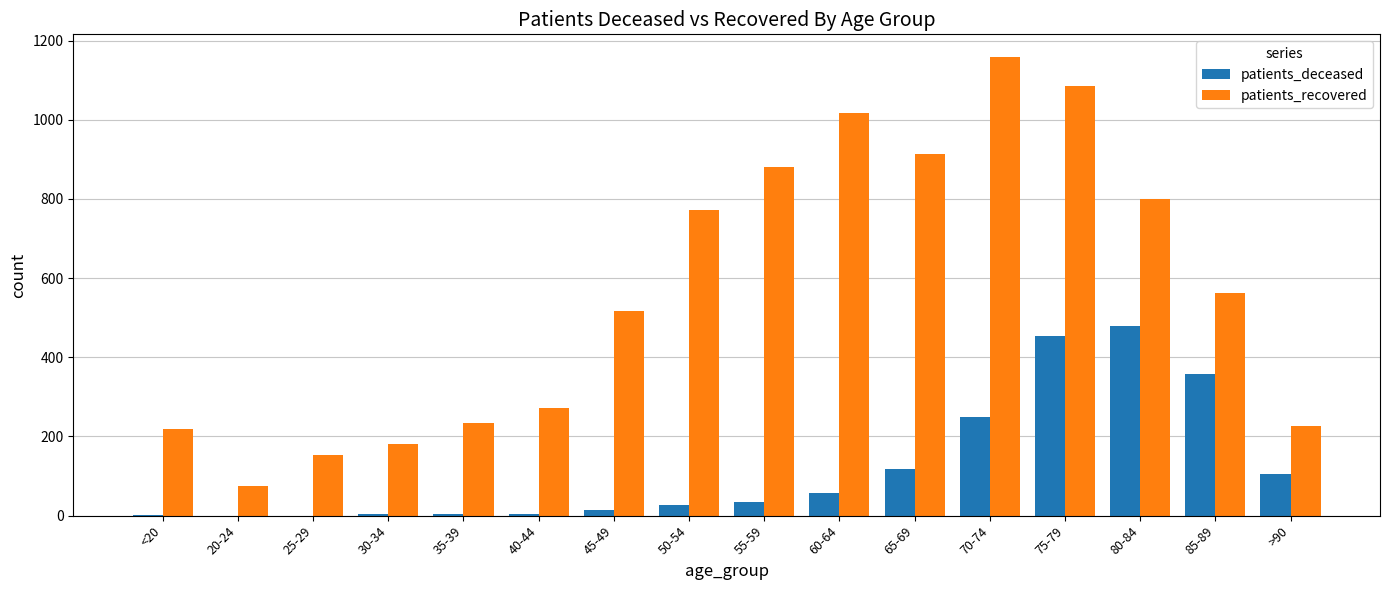

Are the bars grouped side by side (vs. stacked)?

Yes